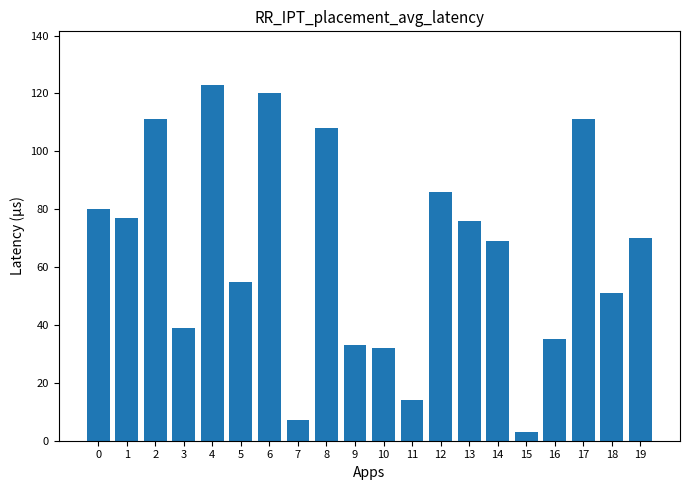

Which category has the lowest value across all series?

15